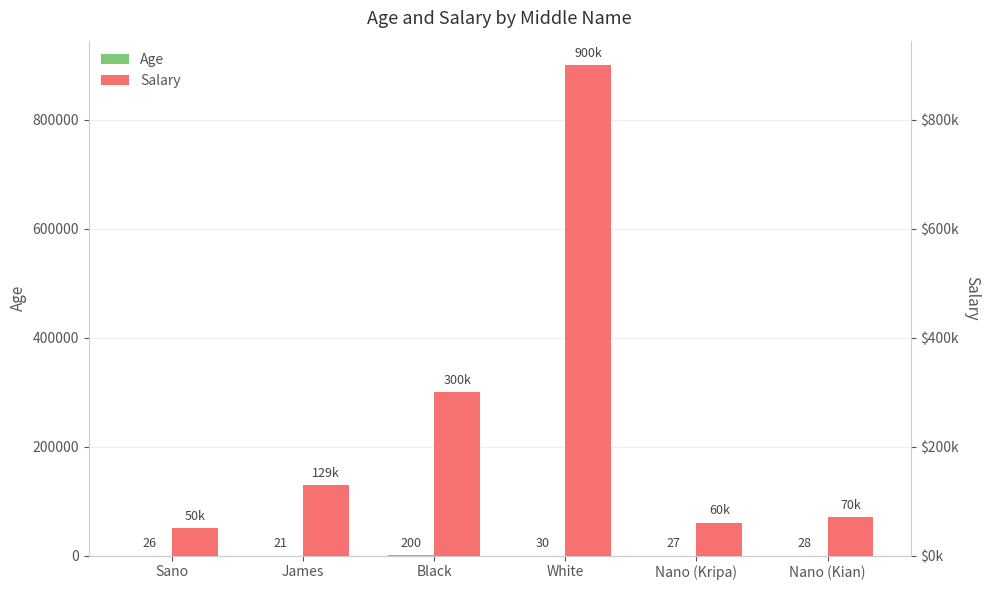

At which label is Salary closest to 475000?

Black